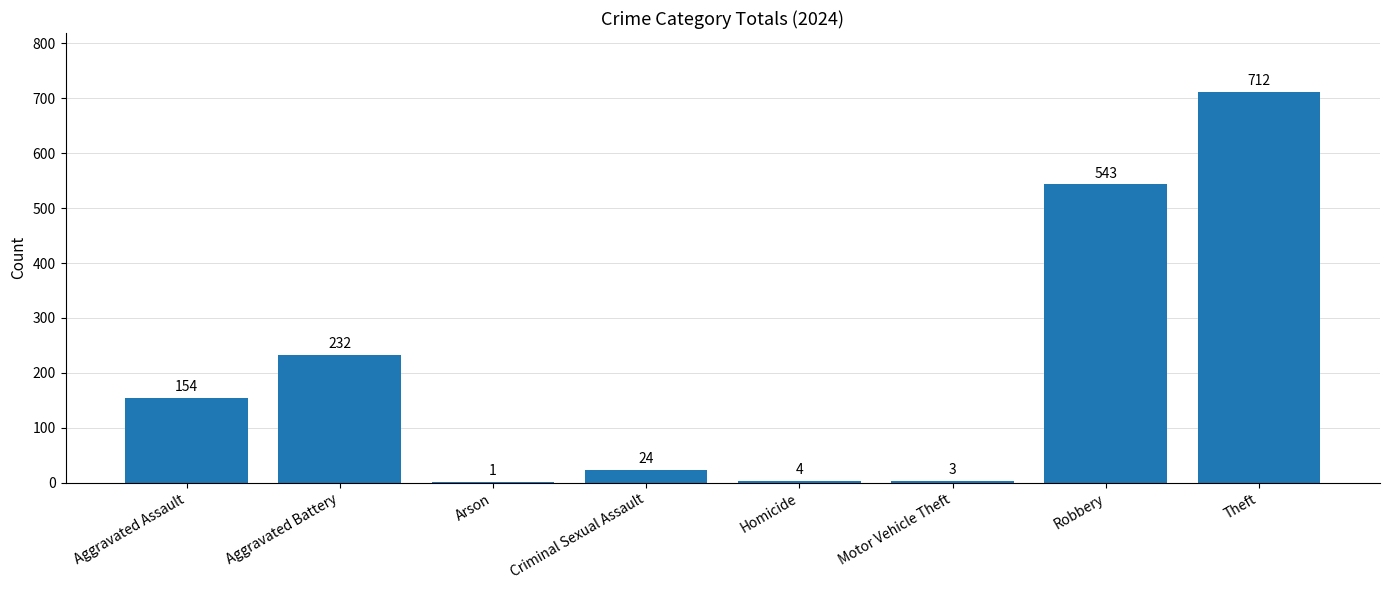

Which label corresponds to the largest value in the chart?

Theft